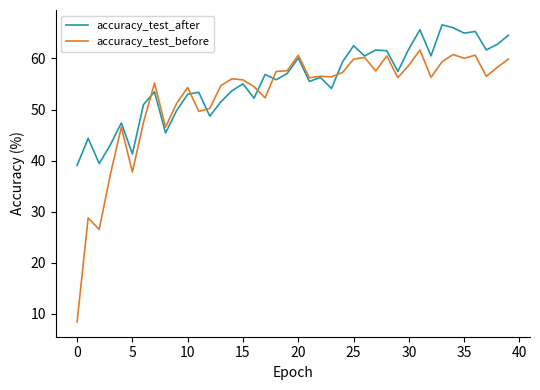

Which series has the widest spread of values?

accuracy_test_before